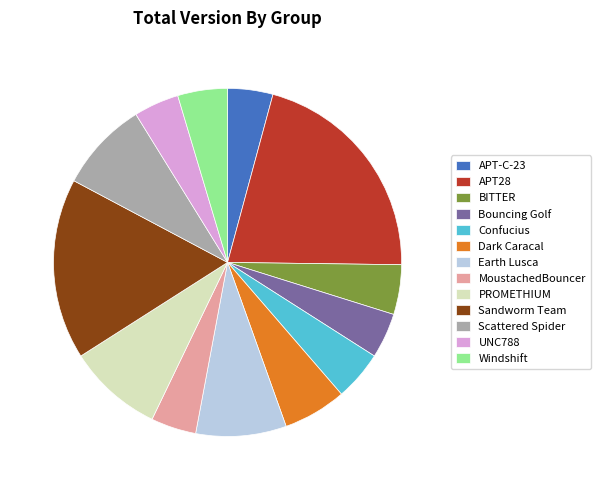

Is the sum of Sandworm Team and Confucius greater than half?

No